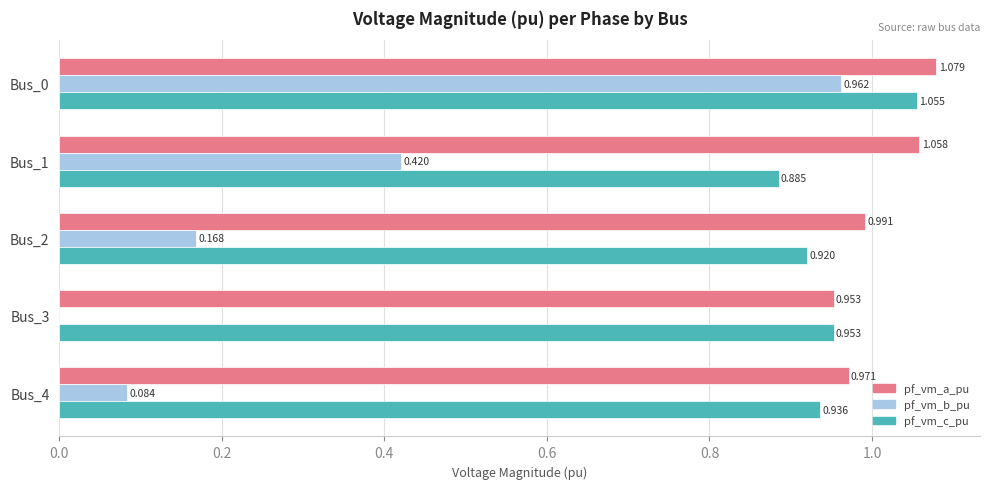

What are all the series names shown in the legend?

pf_vm_a_pu, pf_vm_b_pu, pf_vm_c_pu